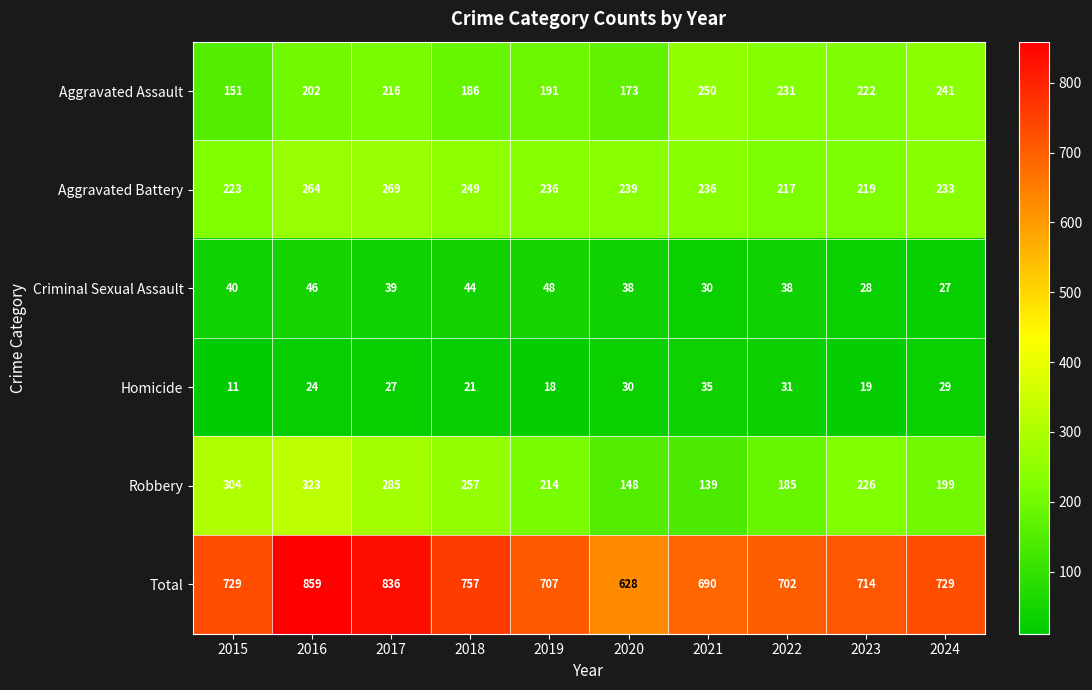

Is it true that Aggravated Battery equals 319 at 2021?

False